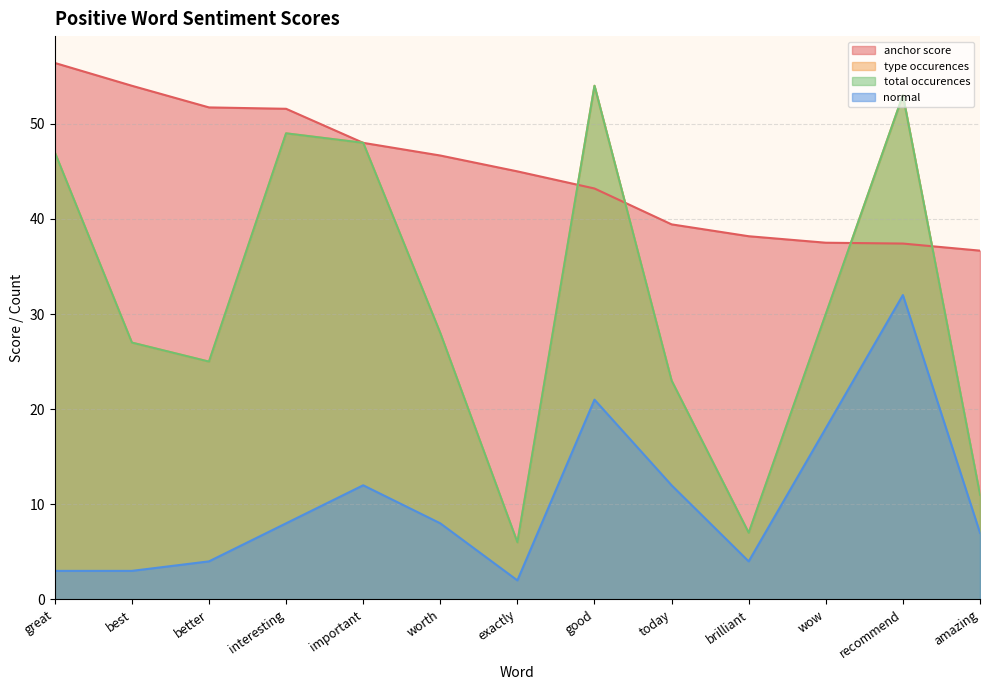

Rank the series by their maximum value, from highest to lowest.

anchor score, type occurences, total occurences, normal